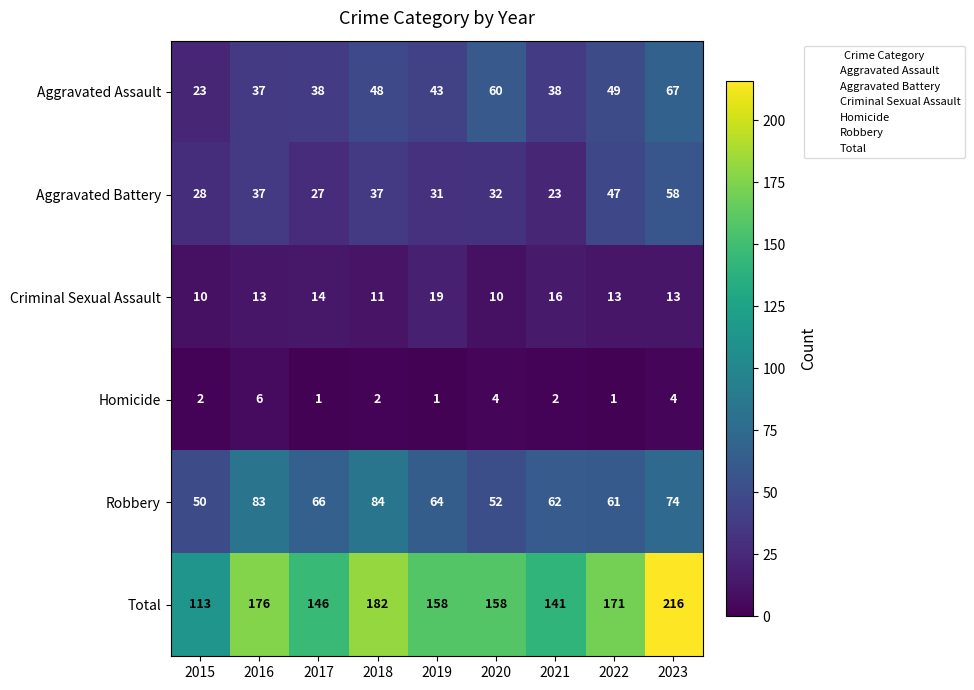

Between 2019 and 2021, which series saw the biggest shift?

Total